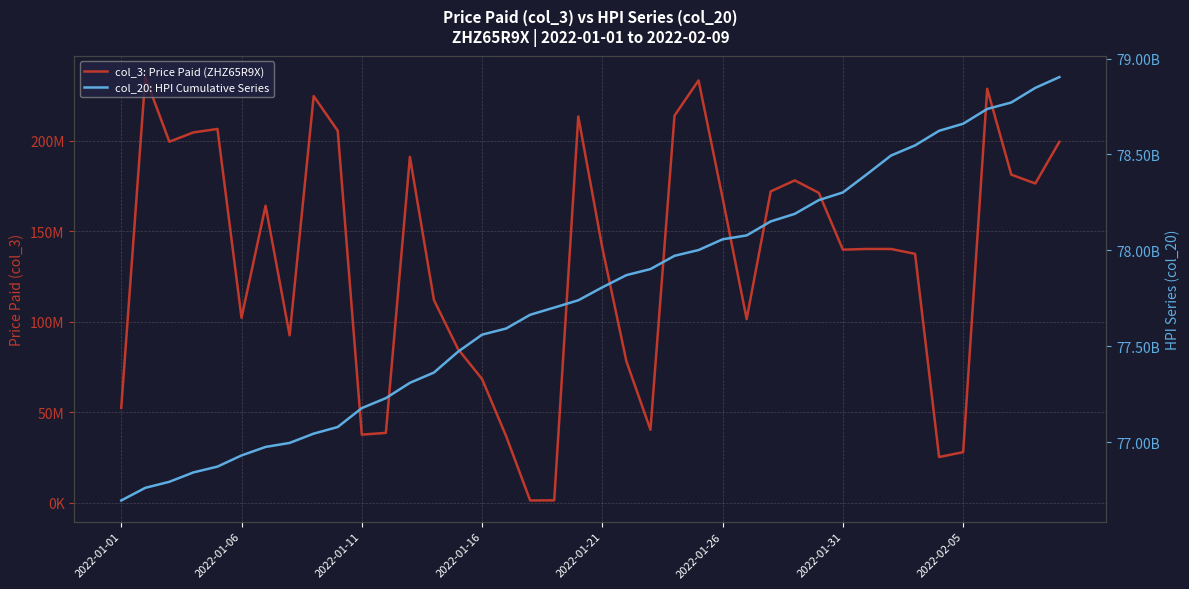

Which has a higher value, 2022-02-05 or 2022-01-21?

2022-01-21